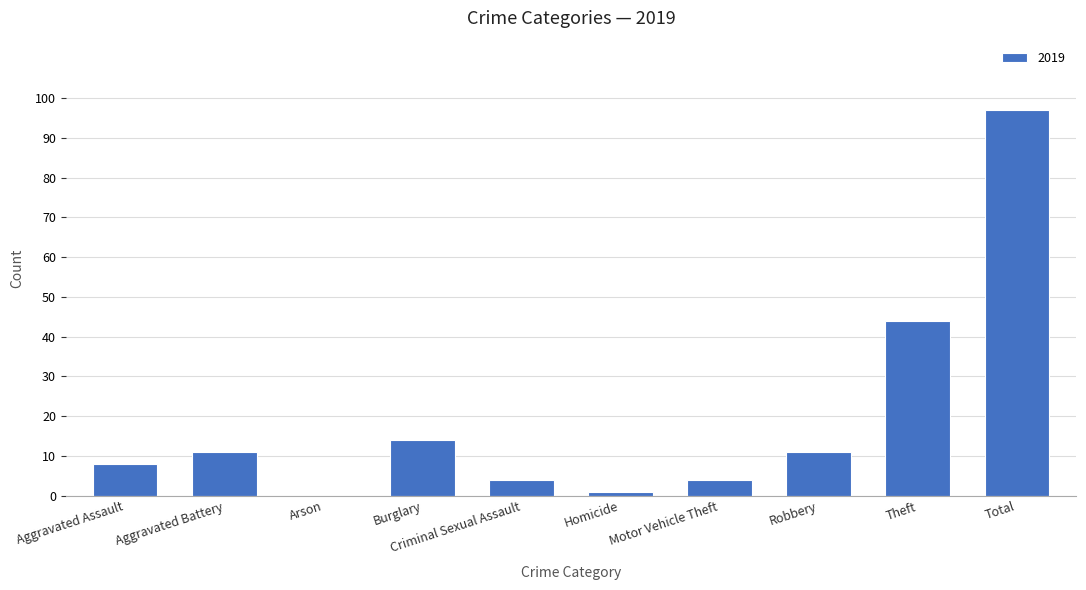

Are the bars horizontal?

No